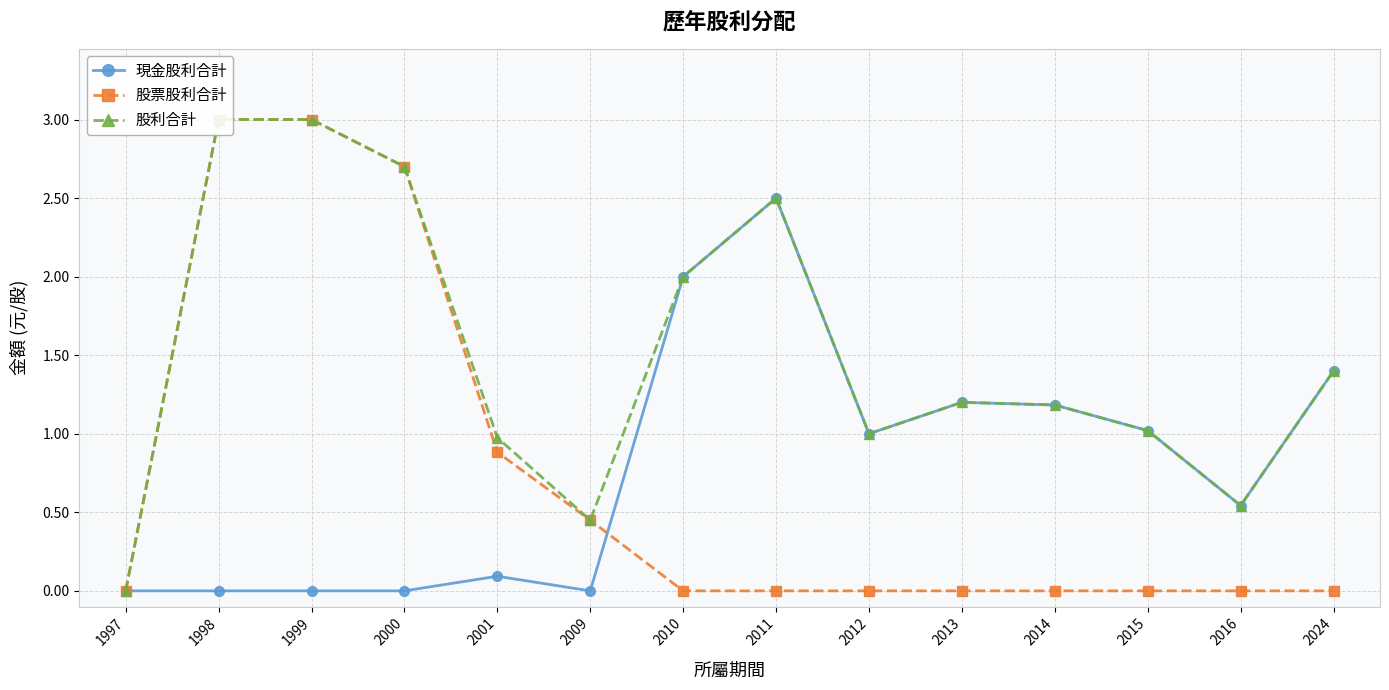

What is the value of the 股利合計 point at the 13th from the left?

0.5